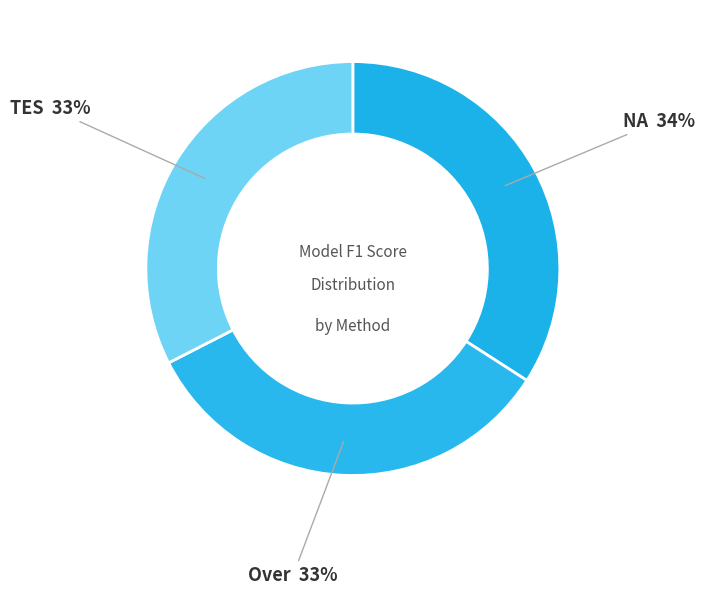

Which category has the biggest portion of the pie?

NA